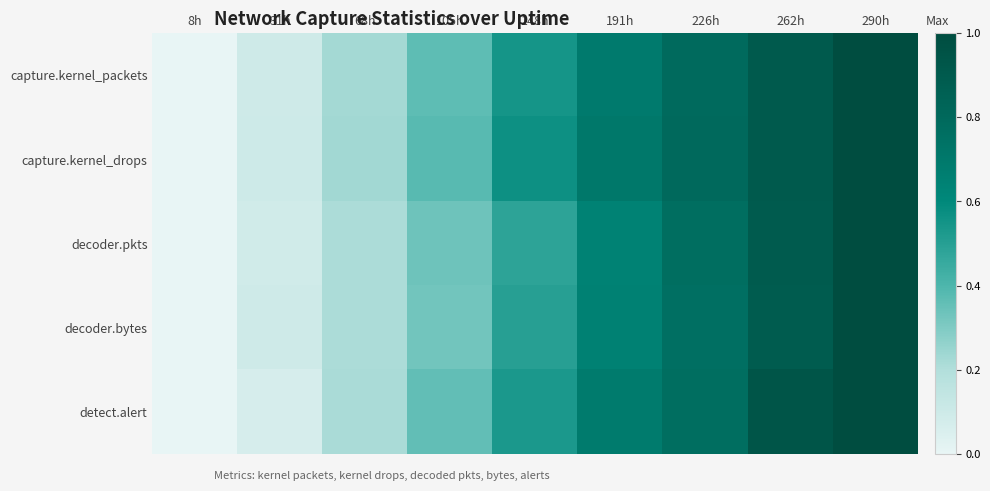

Reading left to right, what are all the values shown in this chart?

capture.kernel_packets: 8h=0.0	31h=0.1	68h=0.2	105h=0.4	148h=0.5	191h=0.7	226h=0.8	262h=0.9	290h=1.0
capture.kernel_drops: 8h=0.0	31h=0.1	68h=0.2	105h=0.4	148h=0.6	191h=0.7	226h=0.8	262h=0.9	290h=1.0
decoder.pkts: 8h=0.0	31h=0.1	68h=0.2	105h=0.3	148h=0.5	191h=0.6	226h=0.8	262h=0.9	290h=1.0
decoder.bytes: 8h=0.0	31h=0.1	68h=0.2	105h=0.3	148h=0.5	191h=0.6	226h=0.8	262h=0.9	290h=1.0
detect.alert: 8h=0.0	31h=0.1	68h=0.2	105h=0.4	148h=0.5	191h=0.7	226h=0.8	262h=0.9	290h=1.0